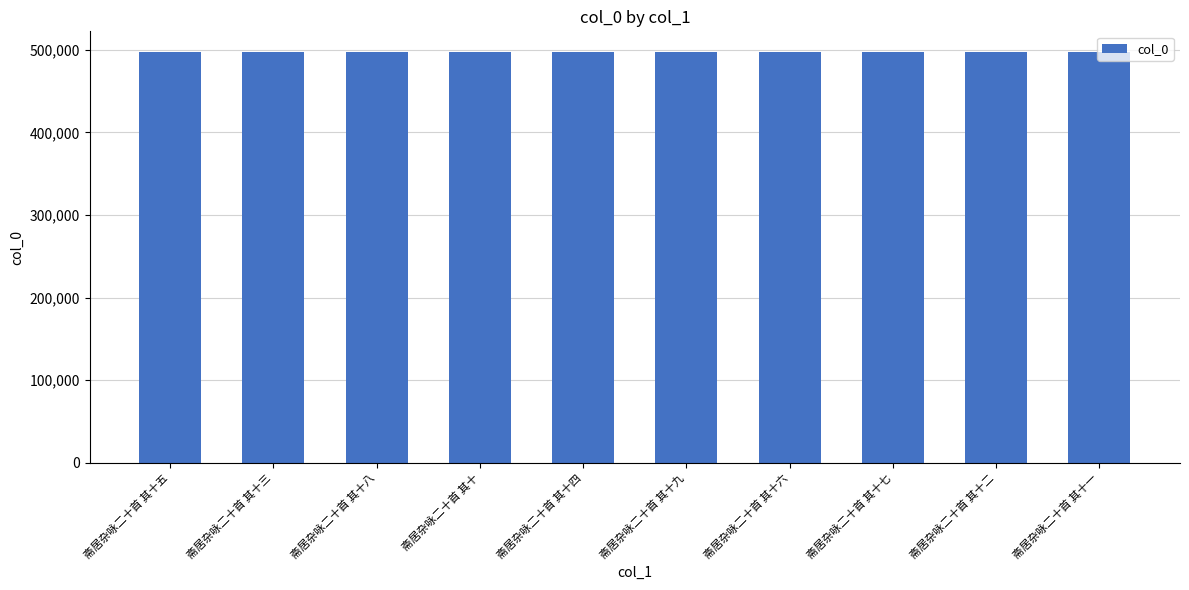

What is the approximate value at 斋居杂咏二十首 其十七?

497365